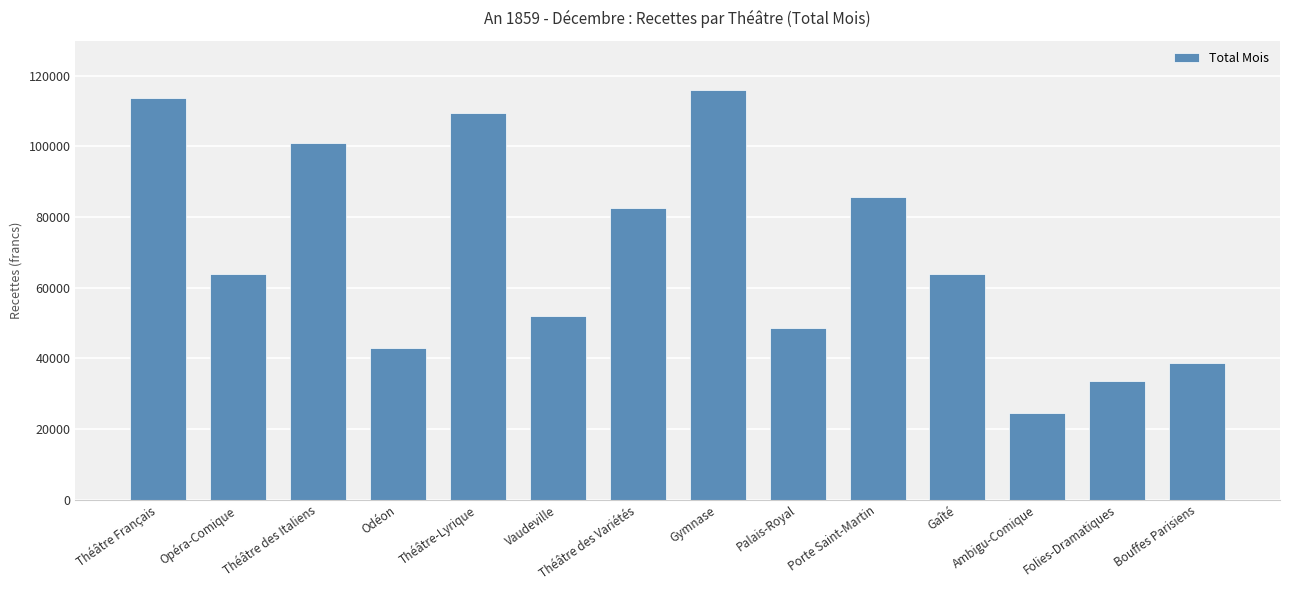

What is the value of the 10th bar from the left?

85630.4